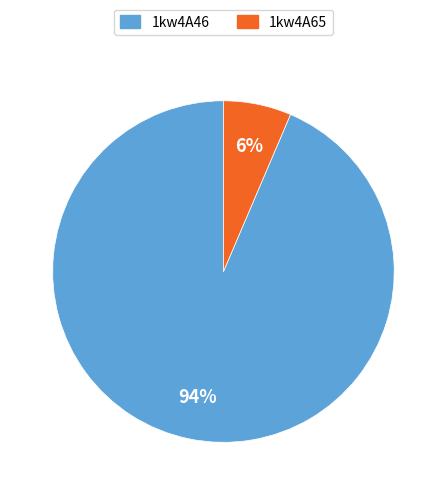

To the nearest percent, what is the combined percentage of 1kw4A65 and 1kw4A46?

100%